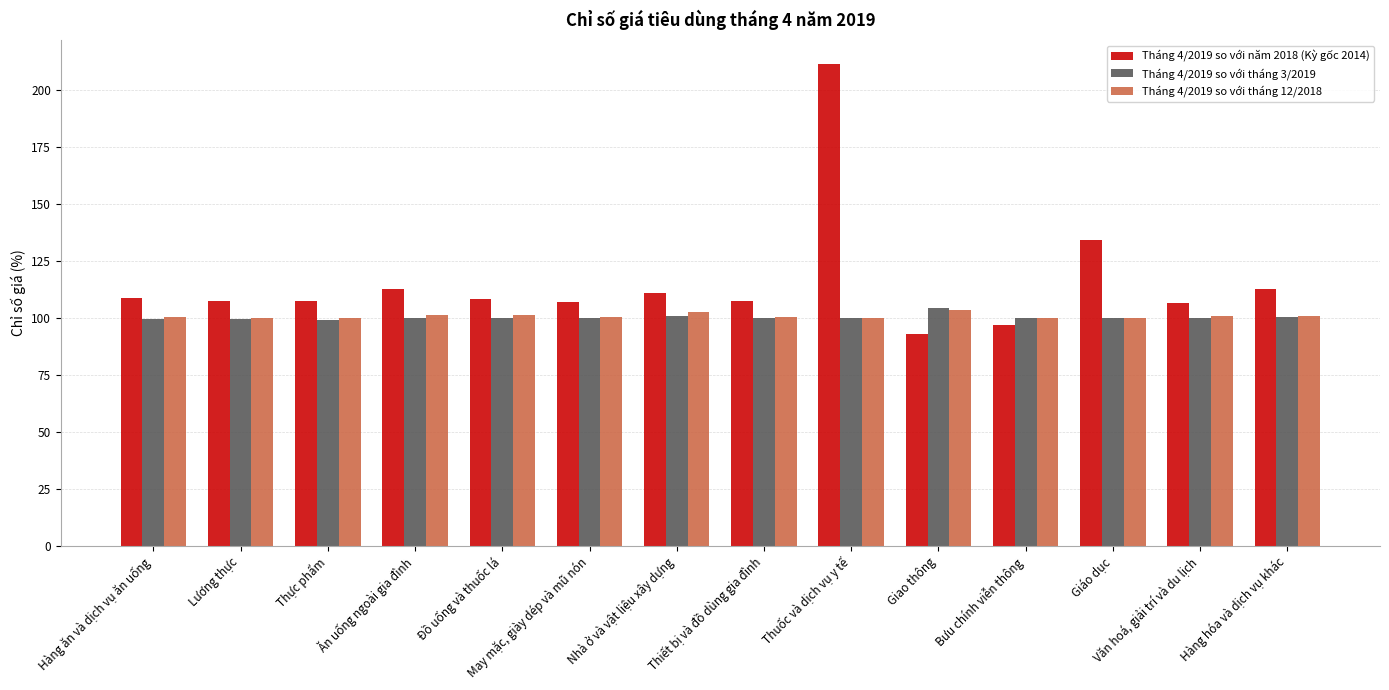

Read the Tháng 4/2019 so với tháng 12/2018 value at Thiết bị và đồ dùng gia đình.

100.5